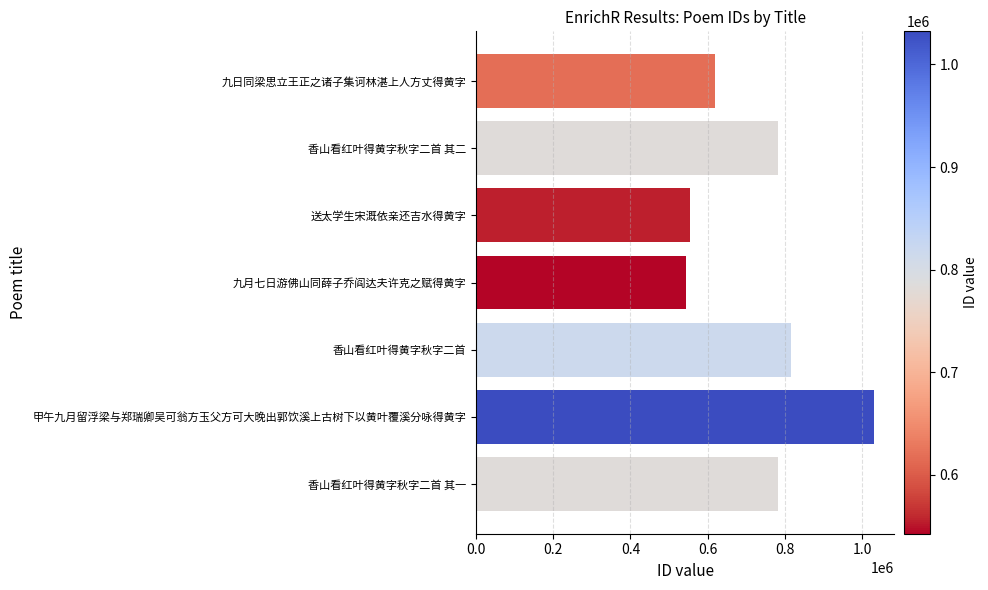

What is the ratio of the value at 香山看红叶得黄字秋字二首 其一 to the value at 香山看红叶得黄字秋字二首?

1.0